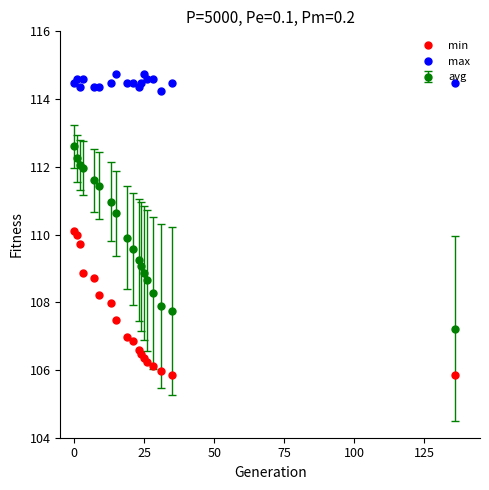

Which series has the largest total across all categories?

max